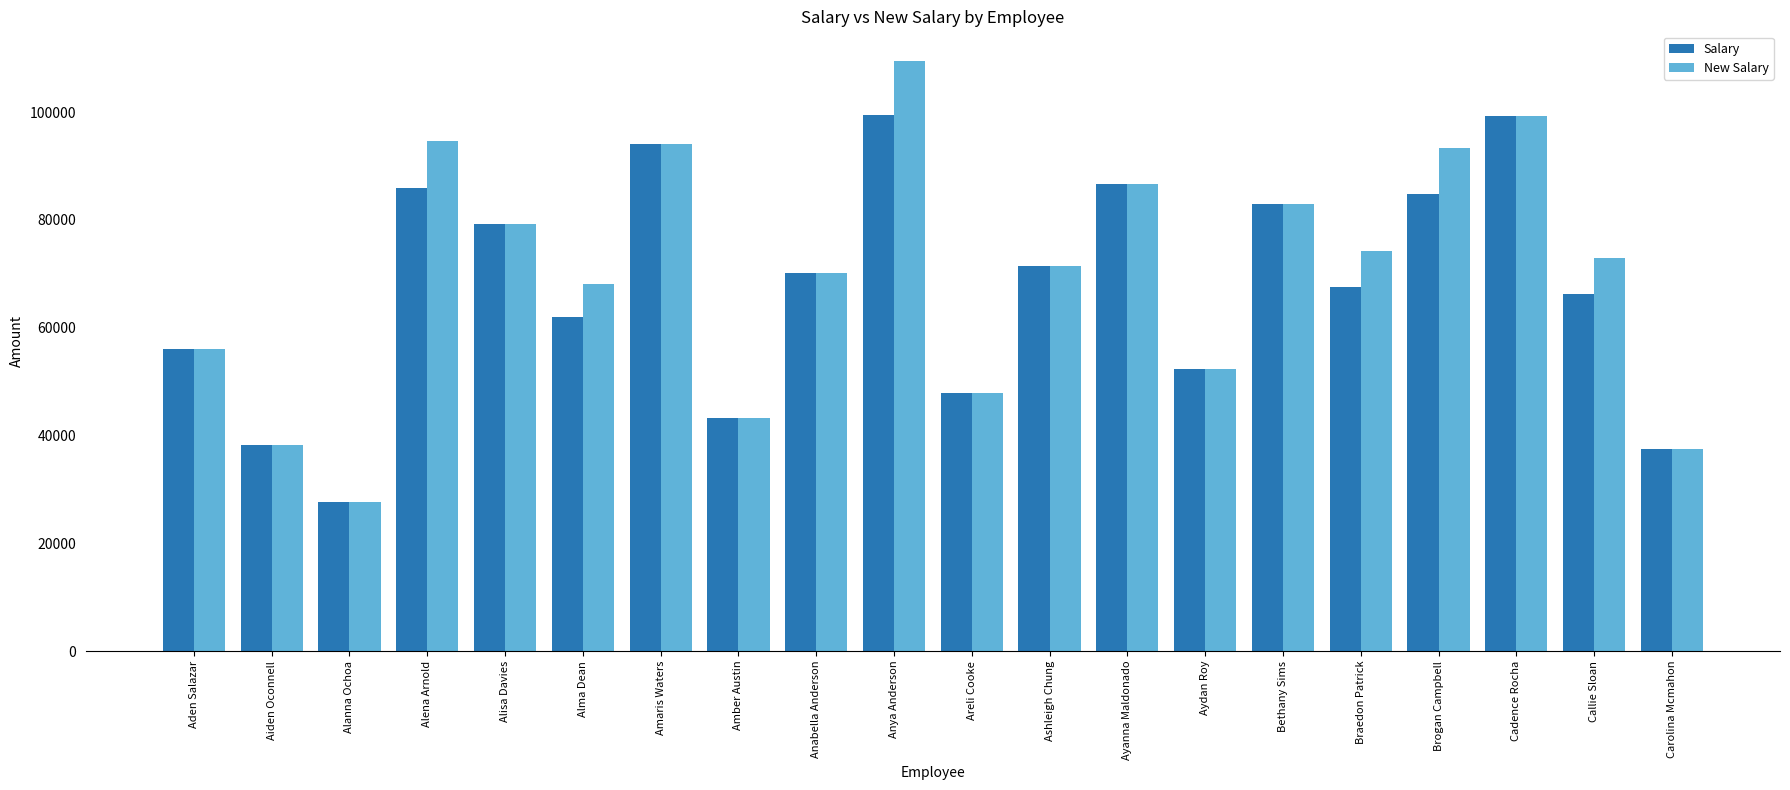

Which series has the largest range (max minus min)?

New Salary